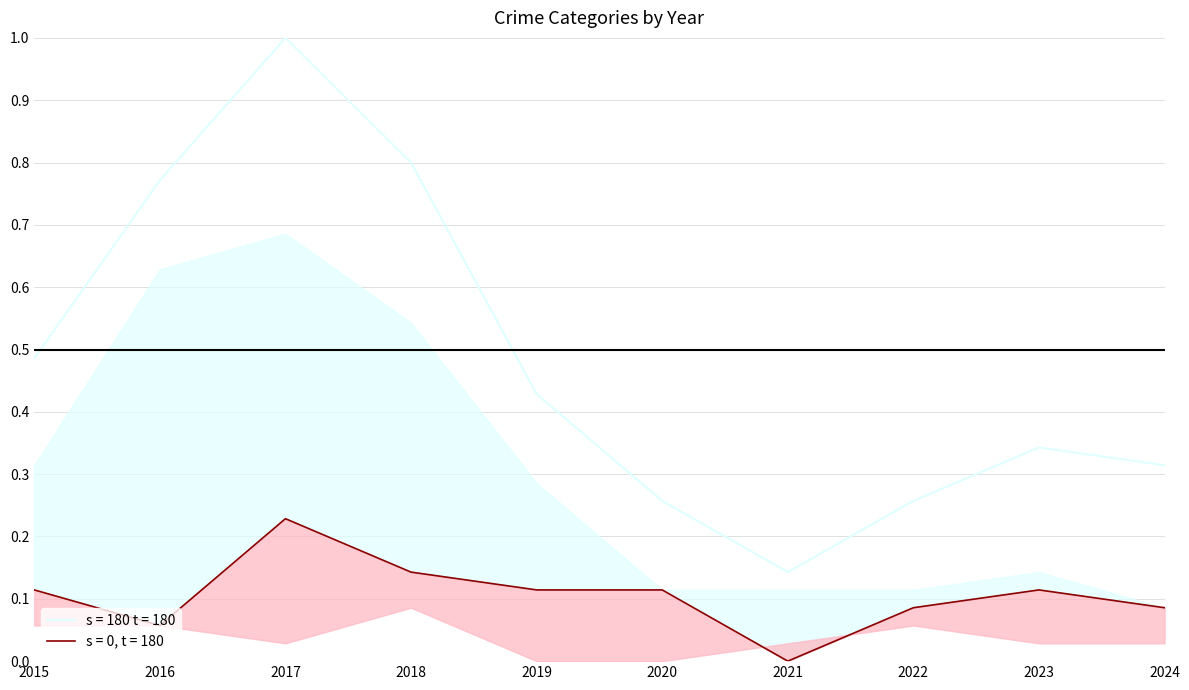

Count the number of categories in the chart.

10